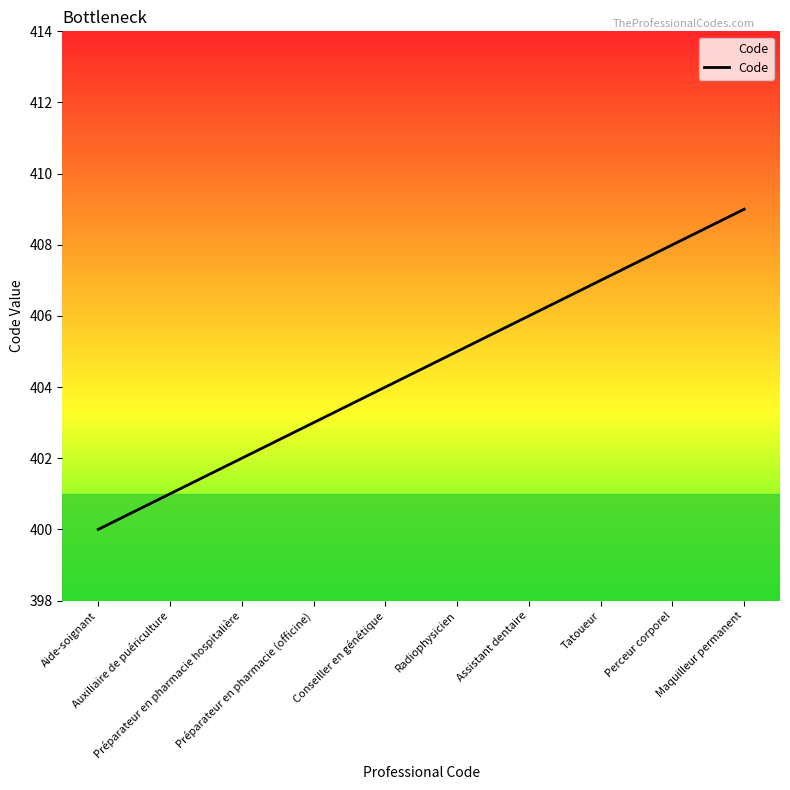

Reading right to left, what are all the values shown in this chart?

Maquilleur permanent=409	Perceur corporel=408	Tatoueur=407	Assistant dentaire=406	Radiophysicien=405	Conseiller en génétique=404	Préparateur en pharmacie (officine)=403	Préparateur en pharmacie hospitalière=402	Auxiliaire de puériculture=401	Aide-soignant=400